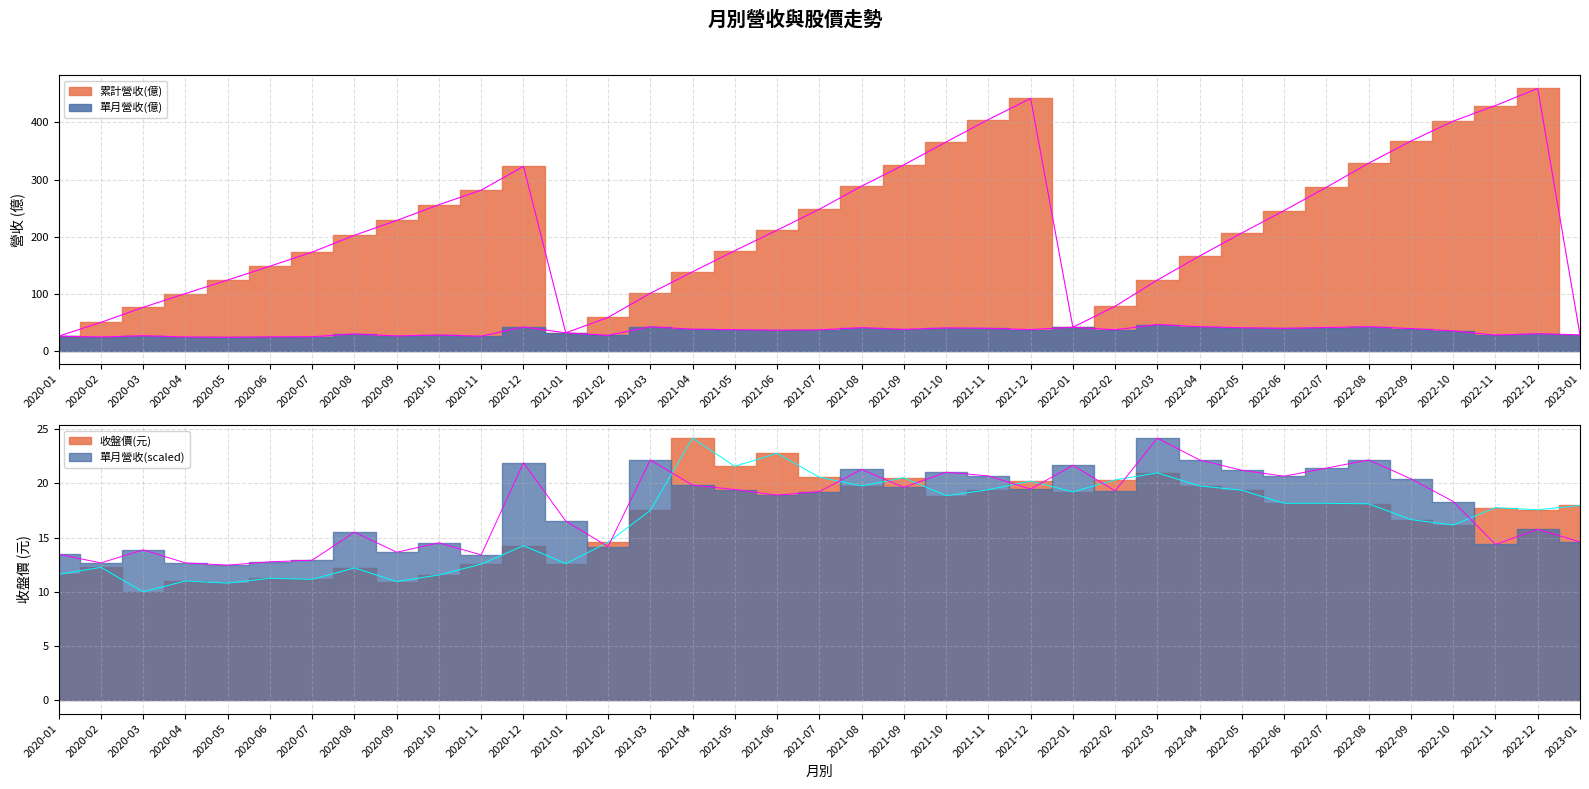

How many data points does each series have?

37